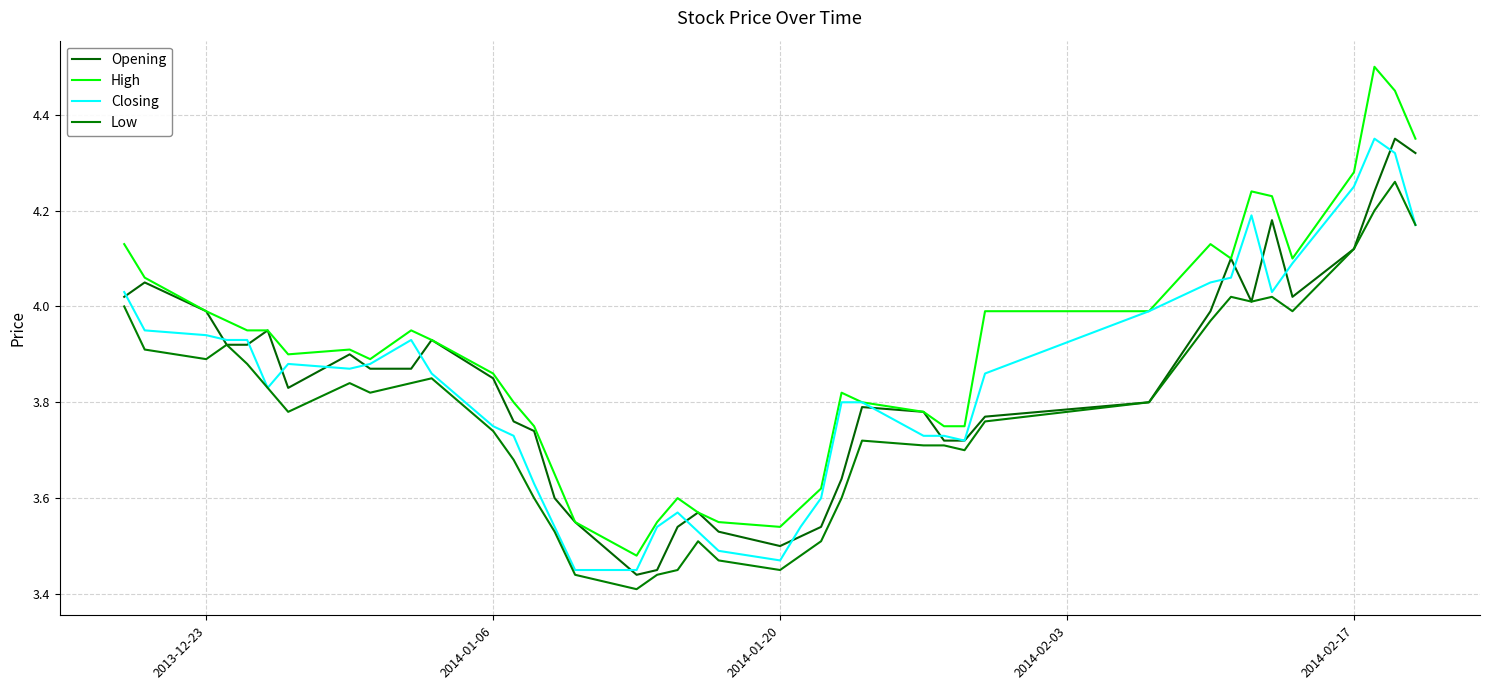

How many times do Closing and Opening cross each other?

17